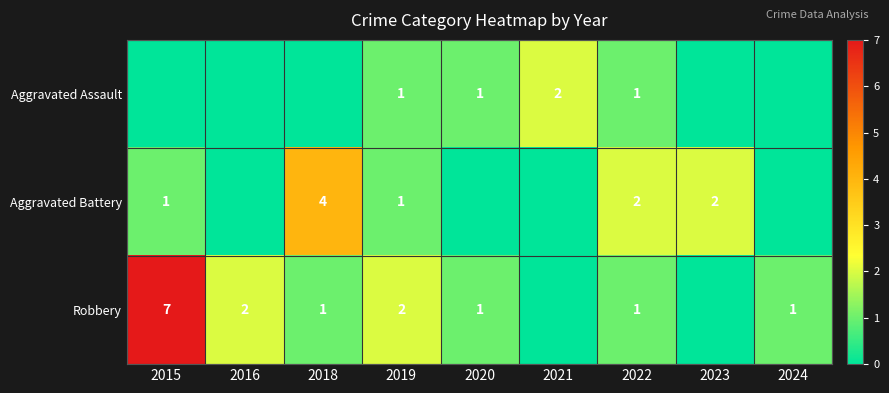

At which category does the chart reach its minimum across all series?

2015